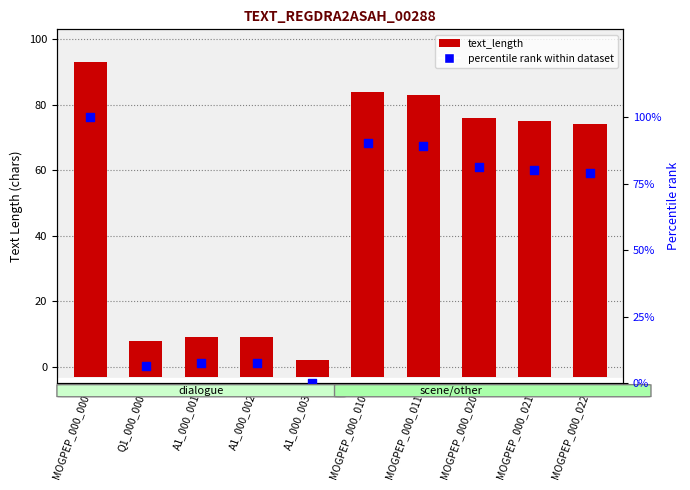

Which series reaches the maximum Y coordinate?

percentile rank within dataset